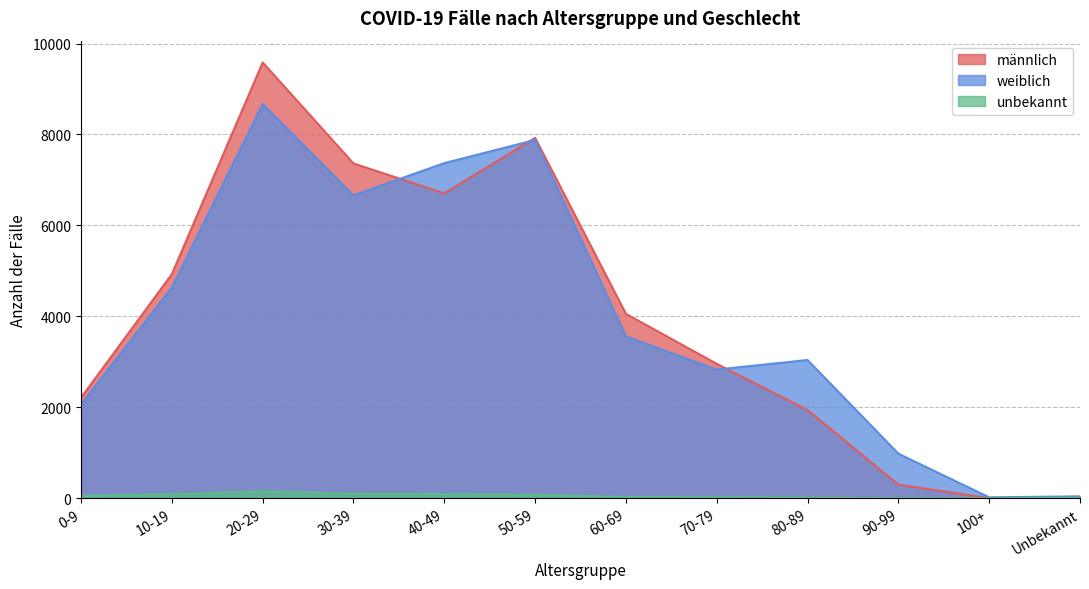

True or false: unbekannt has a value of 29 at 60-69.

True